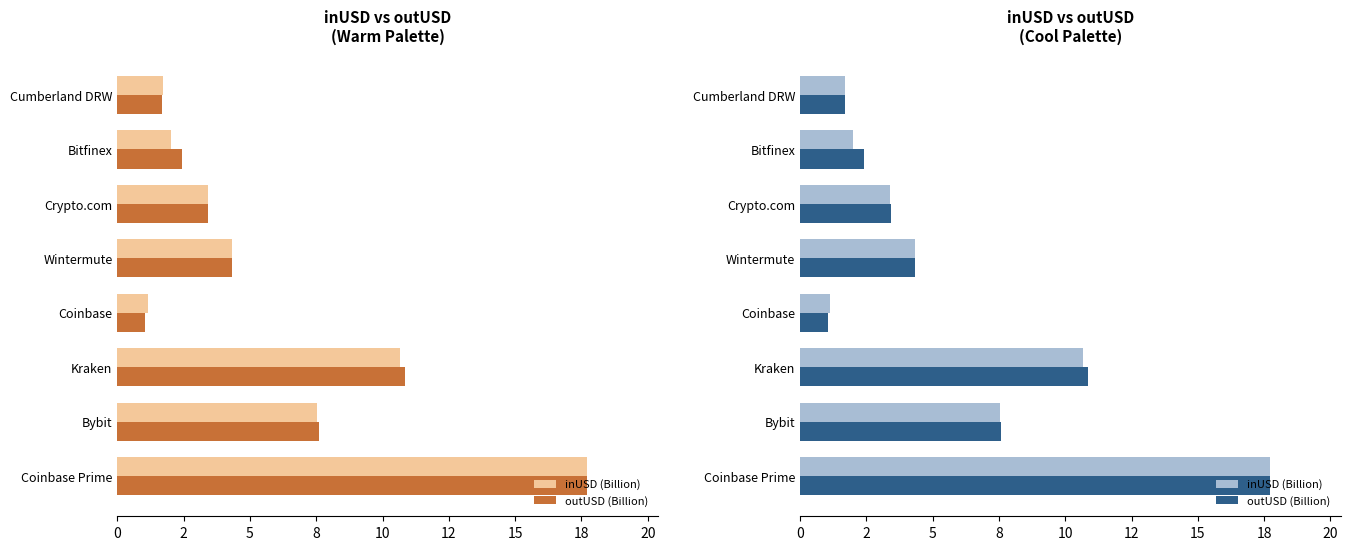

What are all the series names shown in the legend?

inUSD (Billion), outUSD (Billion)